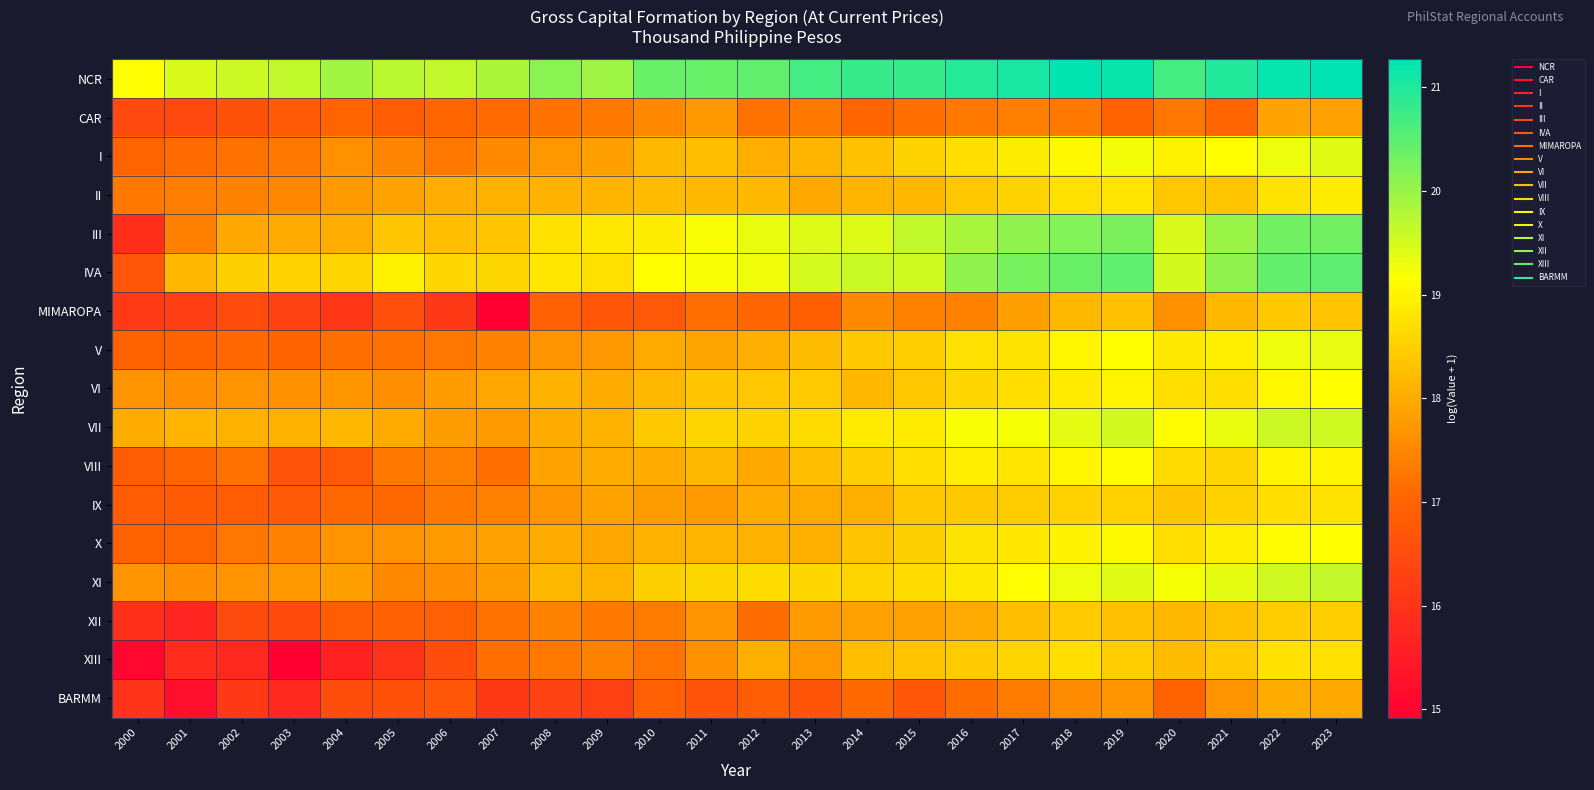

Reading left to right, transcribe all the data shown in this chart.

NCR: 2000=19.1	2001=19.5	2002=19.6	2003=19.7	2004=19.9	2005=19.7	2006=19.7	2007=19.8	2008=20.1	2009=20.0	2010=20.4	2011=20.4	2012=20.4	2013=20.7	2014=20.8	2015=20.8	2016=21.0	2017=21.1	2018=21.2	2019=21.2	2020=20.7	2021=21.0	2022=21.2	2023=21.3
CAR: 2000=16.4	2001=16.4	2002=16.6	2003=16.8	2004=17.0	2005=16.8	2006=17.0	2007=17.1	2008=17.2	2009=17.3	2010=17.5	2011=17.7	2012=17.2	2013=17.3	2014=17.0	2015=17.2	2016=17.3	2017=17.4	2018=17.3	2019=17.0	2020=17.3	2021=17.0	2022=17.9	2023=17.8
I: 2000=17.0	2001=17.1	2002=17.2	2003=17.3	2004=17.6	2005=17.5	2006=17.3	2007=17.5	2008=17.7	2009=17.8	2010=18.2	2011=18.3	2012=18.0	2013=18.1	2014=18.3	2015=18.5	2016=18.7	2017=18.9	2018=19.1	2019=19.2	2020=19.0	2021=19.1	2022=19.3	2023=19.4
II: 2000=17.3	2001=17.4	2002=17.4	2003=17.5	2004=17.7	2005=17.9	2006=18.0	2007=18.1	2008=18.1	2009=18.1	2010=18.2	2011=18.2	2012=18.2	2013=18.0	2014=18.1	2015=18.2	2016=18.4	2017=18.6	2018=18.7	2019=18.8	2020=18.4	2021=18.3	2022=18.8	2023=18.9
III: 2000=15.9	2001=17.4	2002=18.0	2003=18.0	2004=18.0	2005=18.3	2006=18.3	2007=18.3	2008=18.7	2009=18.8	2010=18.9	2011=19.2	2012=19.3	2013=19.4	2014=19.4	2015=19.7	2016=19.9	2017=20.1	2018=20.2	2019=20.2	2020=19.5	2021=20.0	2022=20.3	2023=20.3
IVA: 2000=16.7	2001=18.2	2002=18.5	2003=18.5	2004=18.6	2005=19.0	2006=18.6	2007=18.6	2008=18.8	2009=18.7	2010=19.1	2011=19.2	2012=19.3	2013=19.5	2014=19.6	2015=19.5	2016=20.1	2017=20.3	2018=20.4	2019=20.5	2020=19.5	2021=20.1	2022=20.4	2023=20.5
MIMAROPA: 2000=16.1	2001=16.2	2002=16.5	2003=16.3	2004=16.1	2005=16.6	2006=16.1	2007=14.9	2008=16.9	2009=16.7	2010=16.8	2011=17.2	2012=17.0	2013=16.9	2014=17.5	2015=17.4	2016=17.4	2017=17.8	2018=18.2	2019=18.3	2020=17.6	2021=18.1	2022=18.4	2023=18.3
V: 2000=17.0	2001=17.0	2002=17.1	2003=17.0	2004=17.2	2005=17.2	2006=17.3	2007=17.4	2008=17.7	2009=17.7	2010=18.0	2011=17.9	2012=18.1	2013=18.2	2014=18.4	2015=18.5	2016=18.7	2017=18.8	2018=19.0	2019=19.1	2020=18.9	2021=18.9	2022=19.3	2023=19.3
VI: 2000=17.7	2001=17.6	2002=17.7	2003=17.6	2004=17.7	2005=17.6	2006=17.8	2007=17.9	2008=18.1	2009=18.0	2010=18.2	2011=18.4	2012=18.4	2013=18.4	2014=18.2	2015=18.4	2016=18.6	2017=18.7	2018=18.9	2019=19.0	2020=18.7	2021=18.7	2022=19.0	2023=19.1
VII: 2000=18.0	2001=18.1	2002=18.1	2003=18.1	2004=18.2	2005=18.0	2006=17.8	2007=17.8	2008=18.0	2009=18.1	2010=18.4	2011=18.6	2012=18.6	2013=18.7	2014=18.9	2015=18.9	2016=19.2	2017=19.2	2018=19.4	2019=19.5	2020=19.1	2021=19.3	2022=19.6	2023=19.6
VIII: 2000=16.9	2001=17.0	2002=17.2	2003=16.7	2004=16.8	2005=17.3	2006=17.4	2007=17.2	2008=17.9	2009=18.0	2010=18.0	2011=18.2	2012=18.0	2013=18.3	2014=18.5	2015=18.7	2016=18.9	2017=18.8	2018=19.0	2019=19.1	2020=18.7	2021=18.6	2022=19.0	2023=19.0
IX: 2000=16.8	2001=16.8	2002=16.8	2003=16.8	2004=17.1	2005=17.1	2006=17.3	2007=17.4	2008=17.7	2009=17.9	2010=17.8	2011=17.7	2012=18.0	2013=18.0	2014=18.1	2015=18.4	2016=18.4	2017=18.5	2018=18.5	2019=18.5	2020=18.4	2021=18.5	2022=18.7	2023=18.8
X: 2000=17.0	2001=17.0	2002=17.3	2003=17.4	2004=17.7	2005=17.7	2006=17.8	2007=17.9	2008=18.0	2009=17.9	2010=18.1	2011=18.1	2012=18.1	2013=18.1	2014=18.3	2015=18.5	2016=18.8	2017=18.8	2018=19.0	2019=19.1	2020=18.7	2021=18.9	2022=19.1	2023=19.2
XI: 2000=17.7	2001=17.6	2002=17.7	2003=17.7	2004=17.8	2005=17.5	2006=17.6	2007=17.8	2008=18.2	2009=18.1	2010=18.5	2011=18.6	2012=18.7	2013=18.6	2014=18.6	2015=18.7	2016=18.8	2017=19.1	2018=19.3	2019=19.4	2020=19.2	2021=19.4	2022=19.5	2023=19.6
XII: 2000=15.9	2001=15.7	2002=16.5	2003=16.5	2004=16.9	2005=16.9	2006=16.9	2007=17.2	2008=17.4	2009=17.3	2010=17.3	2011=17.7	2012=17.1	2013=17.8	2014=17.9	2015=17.9	2016=18.0	2017=18.3	2018=18.4	2019=18.3	2020=18.1	2021=18.3	2022=18.5	2023=18.5
XIII: 2000=15.1	2001=15.8	2002=15.8	2003=14.9	2004=15.6	2005=16.0	2006=16.6	2007=17.2	2008=17.3	2009=17.4	2010=17.2	2011=17.6	2012=18.0	2013=17.7	2014=18.3	2015=18.3	2016=18.4	2017=18.6	2018=18.7	2019=18.5	2020=18.2	2021=18.4	2022=18.7	2023=18.7
BARMM: 2000=16.0	2001=15.2	2002=16.1	2003=15.8	2004=16.6	2005=16.6	2006=16.7	2007=16.1	2008=16.3	2009=16.3	2010=16.9	2011=16.7	2012=16.9	2013=16.7	2014=17.1	2015=16.7	2016=17.2	2017=17.3	2018=17.6	2019=17.7	2020=17.0	2021=17.7	2022=18.0	2023=18.0